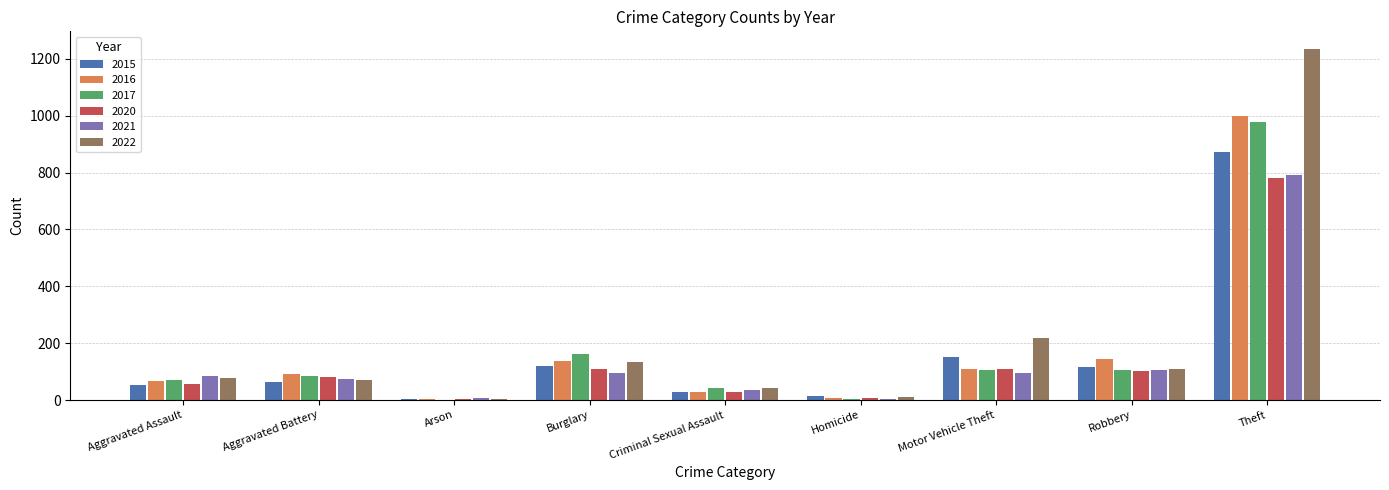

What is the total value across all series at Theft?

5660